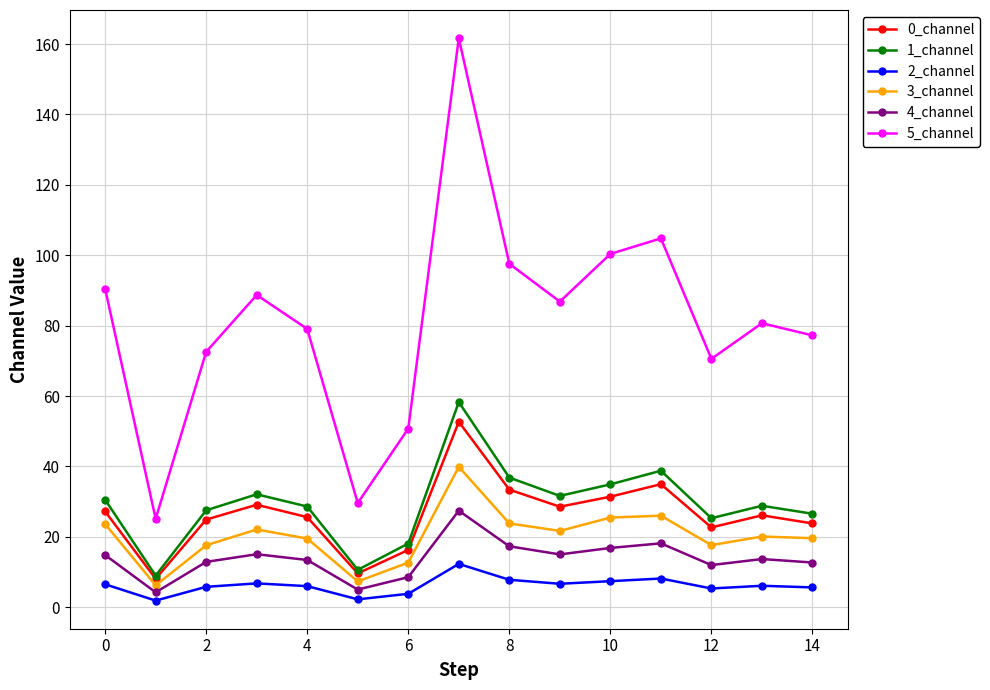

True or false: 1_channel and 5_channel intersect in this chart.

False